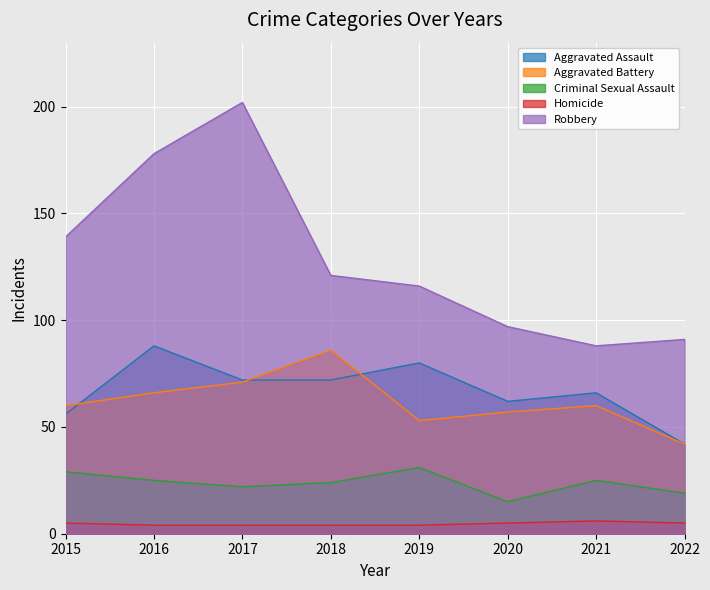

How many interior local valleys does the Aggravated Battery series have?

1